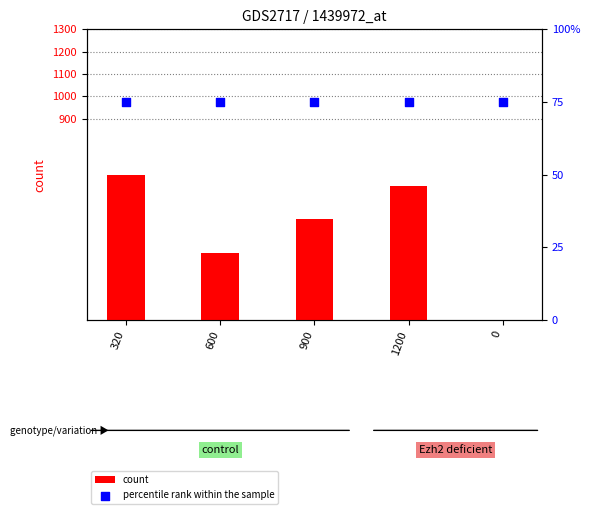

Is the value of count at 0 greater than the value of percentile rank within the sample at 600?

No